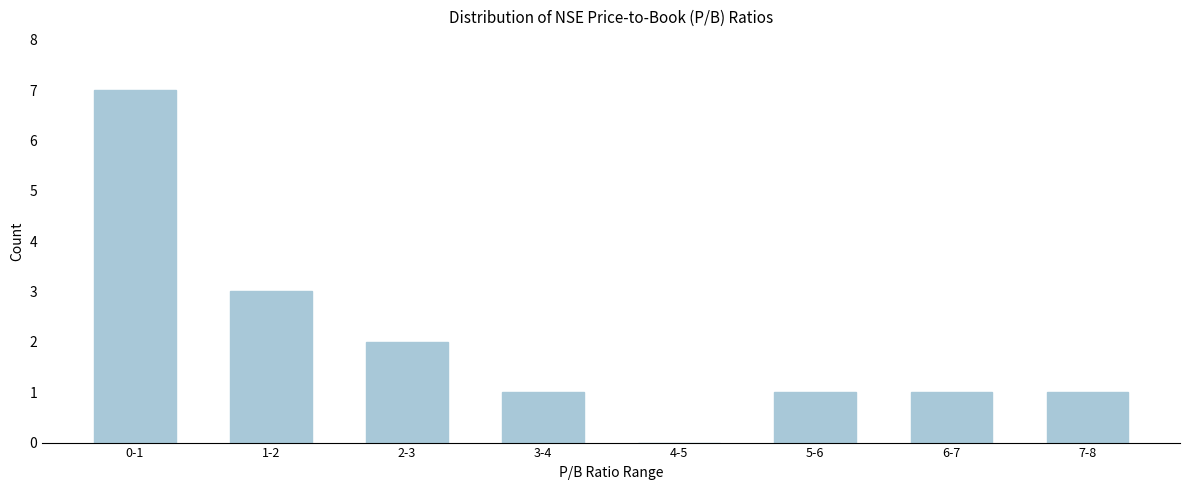

Reading left to right, extract all data points from this chart.

0-1=7	1-2=3	2-3=2	3-4=1	4-5=0	5-6=1	6-7=1	7-8=1